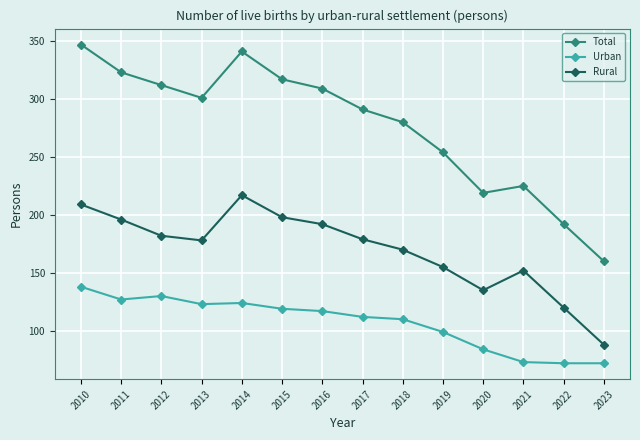

The Rural series shows 182 at 2012. True or false?

True